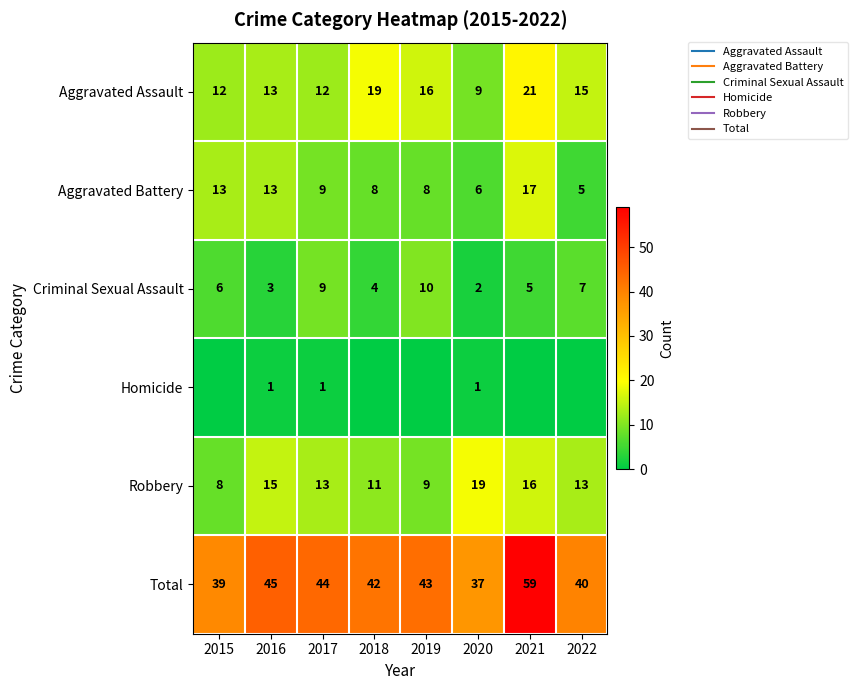

Where does the Total series first go above 43?

2016